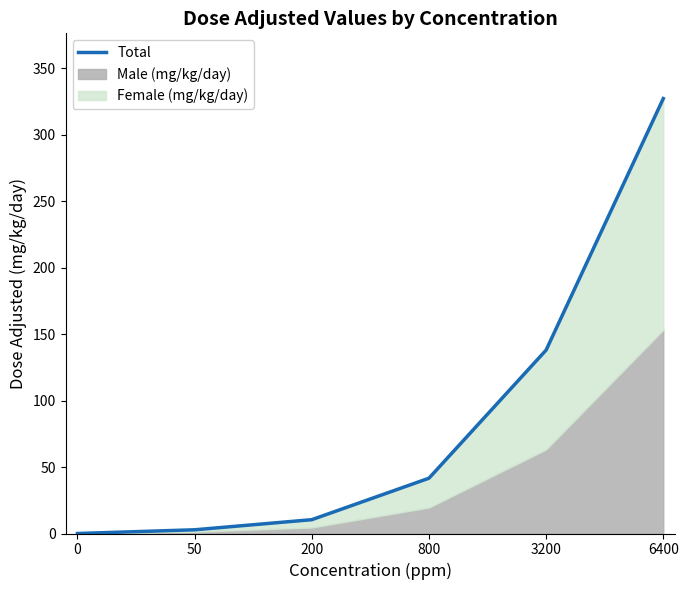

What is the change in value from 0 to 200?

+10.4